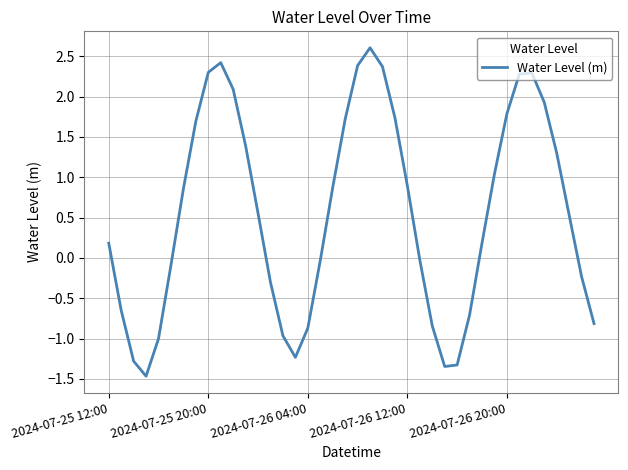

What is the difference between the maximum and minimum values?

4.1